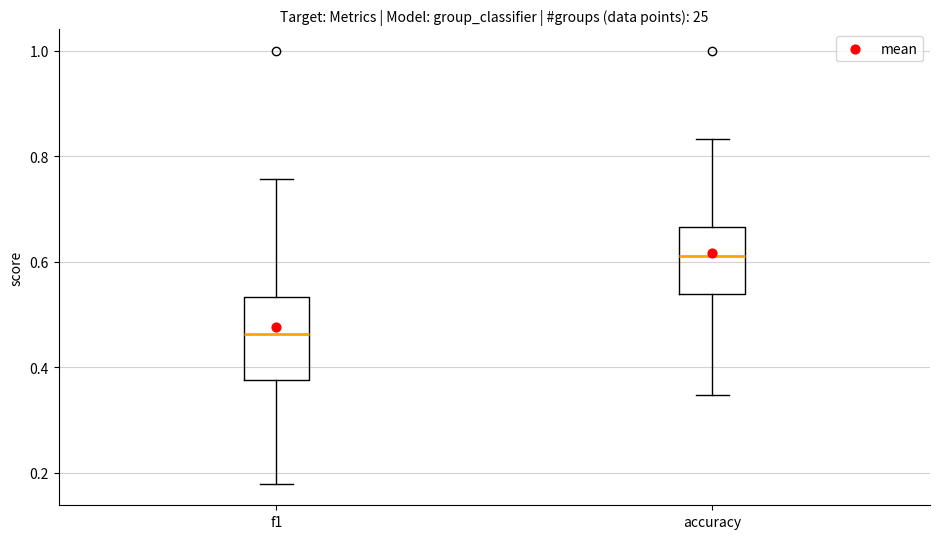

Where is the lower edge of the box for f1 on the y-axis? The values are not printed on the chart, so give them approximately, as read against the axis.

0.38